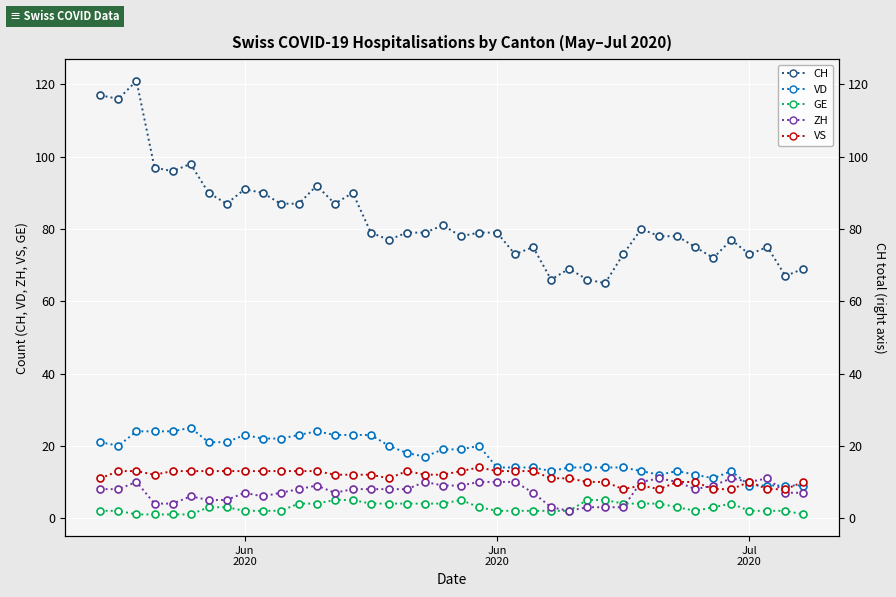

Rank the series by their maximum value, from lowest to highest.

GE, ZH, VS, VD, CH, CH (right)